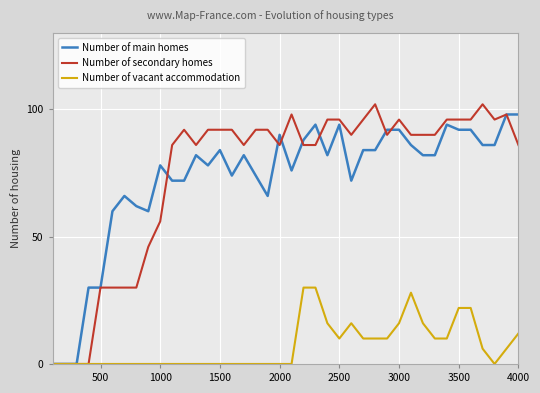

Which series has the widest spread of values?

Number of secondary homes